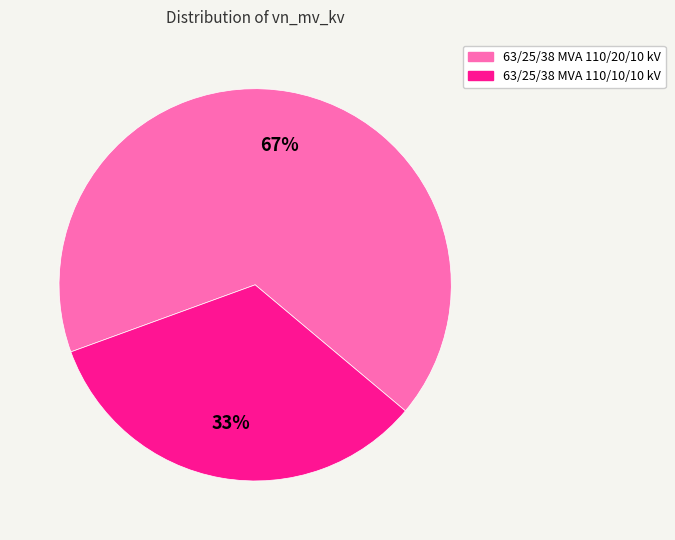

Which category has the smallest portion of the pie?

63/25/38 MVA 110/10/10 kV